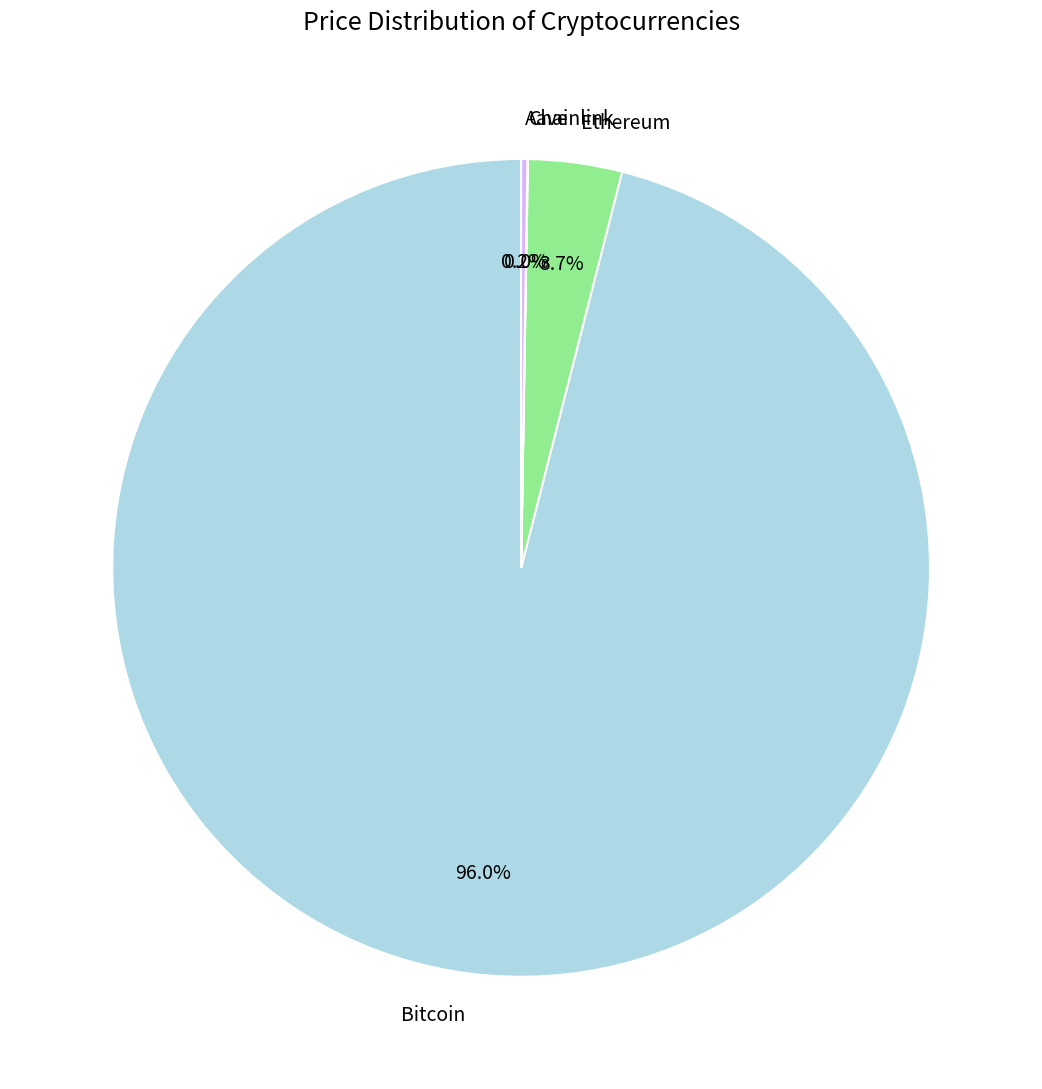

What is the largest slice in the pie chart?

Bitcoin